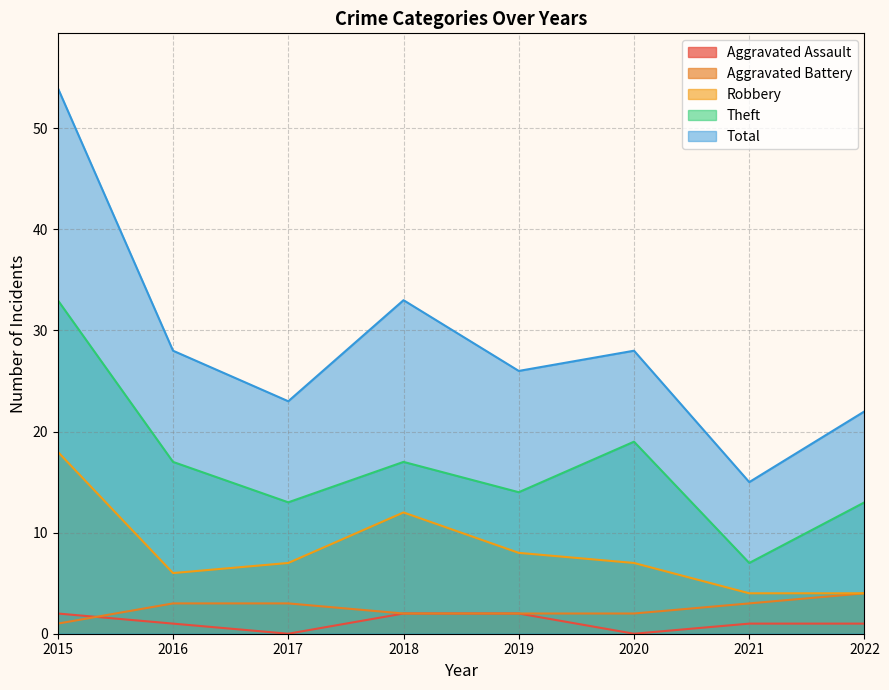

How many data points in Aggravated Battery are above 3?

1